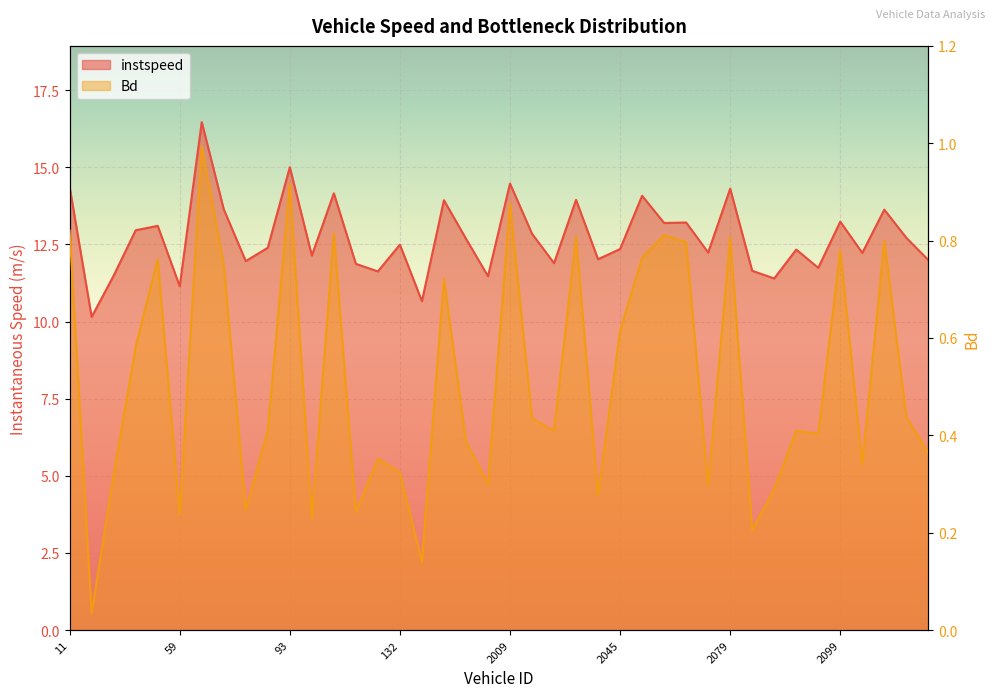

Where is the first local maximum for Bd?

53.0